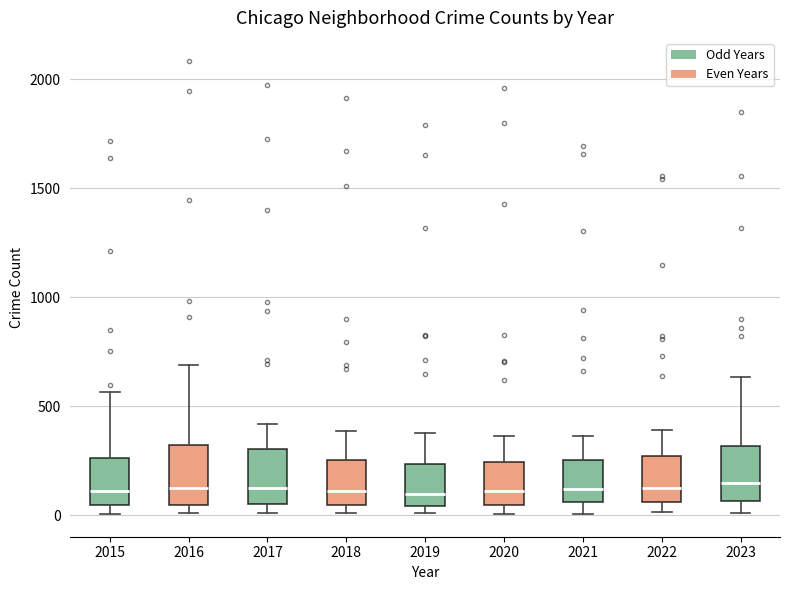

Reading left to right, read every box against the y-axis: the position of its median line, the range the box covers, and the ends of its whiskers. The values are not printed on the chart, so give them approximately, as read against the axis.

2015: median 100, box 50 to 250, whiskers 0 to 550
2016: median 150, box 50 to 300, whiskers 0 to 700
2017: median 100, box 50 to 300, whiskers 0 to 400
2018: median 100, box 50 to 250, whiskers 0 to 400
2019: median 100, box 50 to 250, whiskers 0 to 400
2020: median 100, box 50 to 250, whiskers 0 to 350
2021: median 100, box 50 to 250, whiskers 0 to 350
2022: median 100, box 50 to 250, whiskers 0 to 400
2023: median 150, box 50 to 300, whiskers 0 to 650